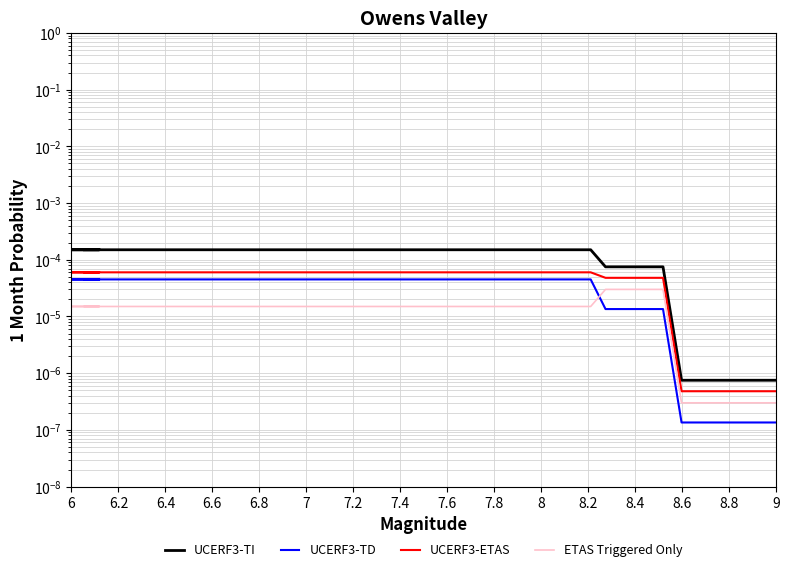

How many categories are shown in the chart?

40